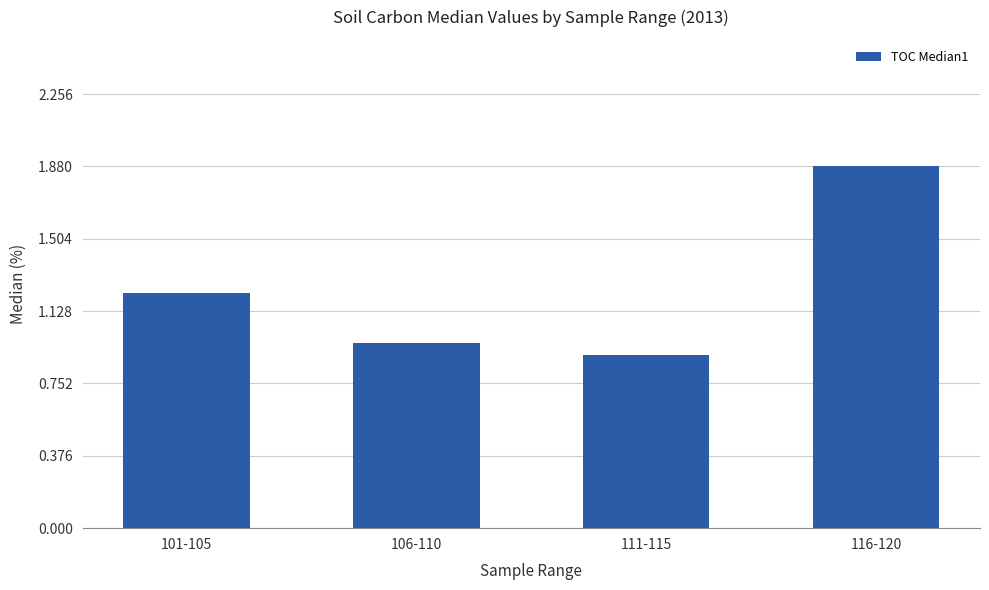

Which label corresponds to the largest value in the chart?

116-120